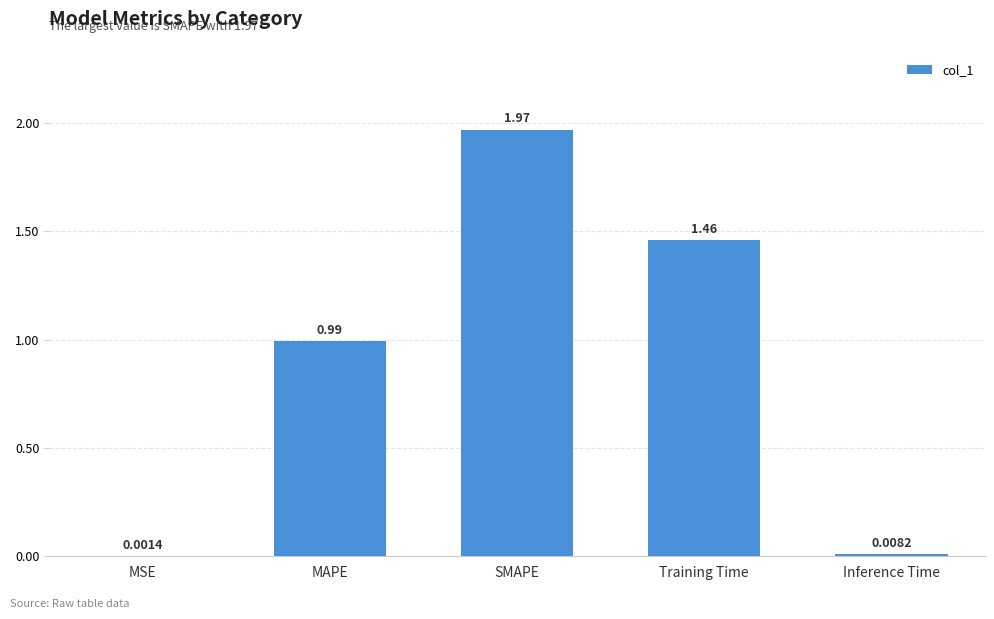

What is the sum of the values at Training Time and SMAPE?

3.4